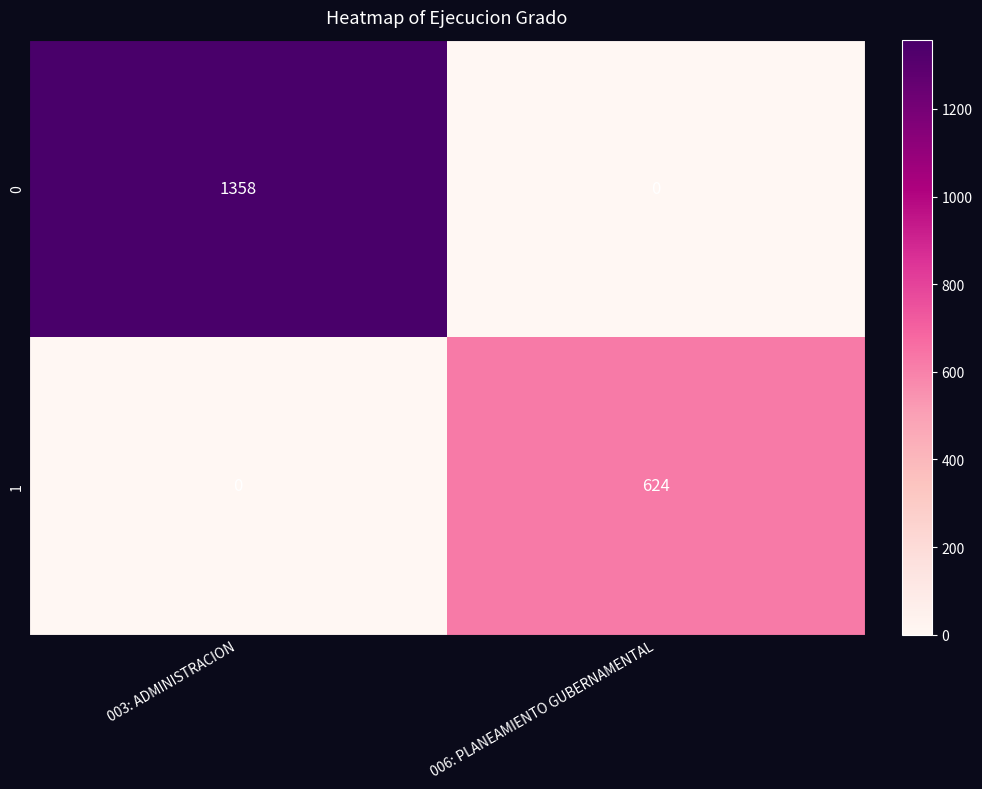

What is the maximum value for 0?

1358